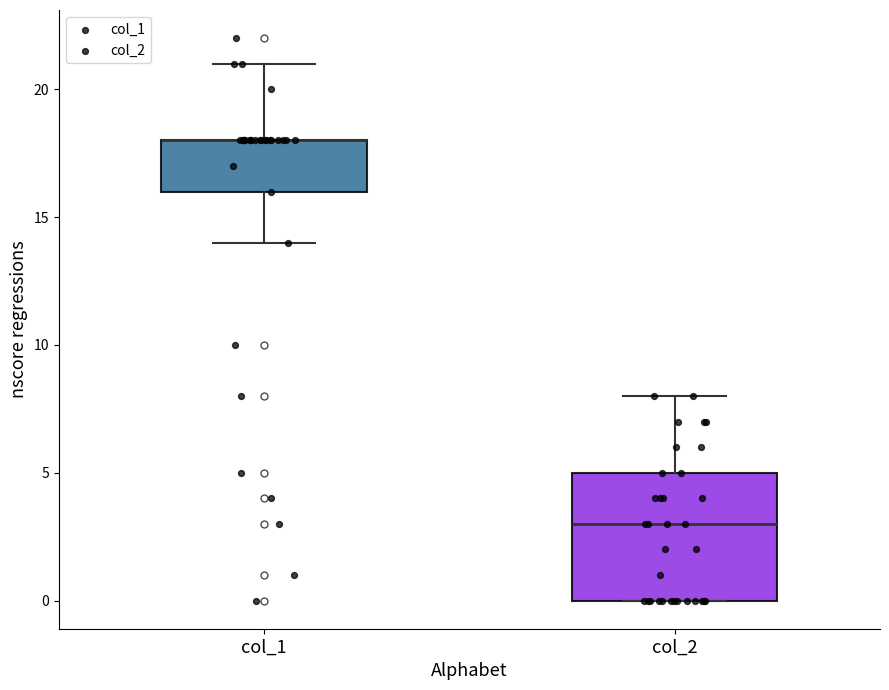

Where is the upper edge of the box for col_2 on the y-axis? The values are not printed on the chart, so give them approximately, as read against the axis.

5